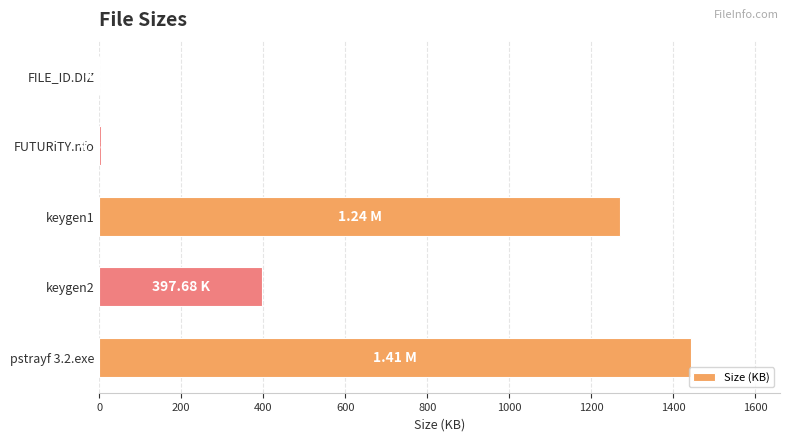

Approximately how many times larger is the value at pstrayf 3.2.exe compared to keygen1?

1.1